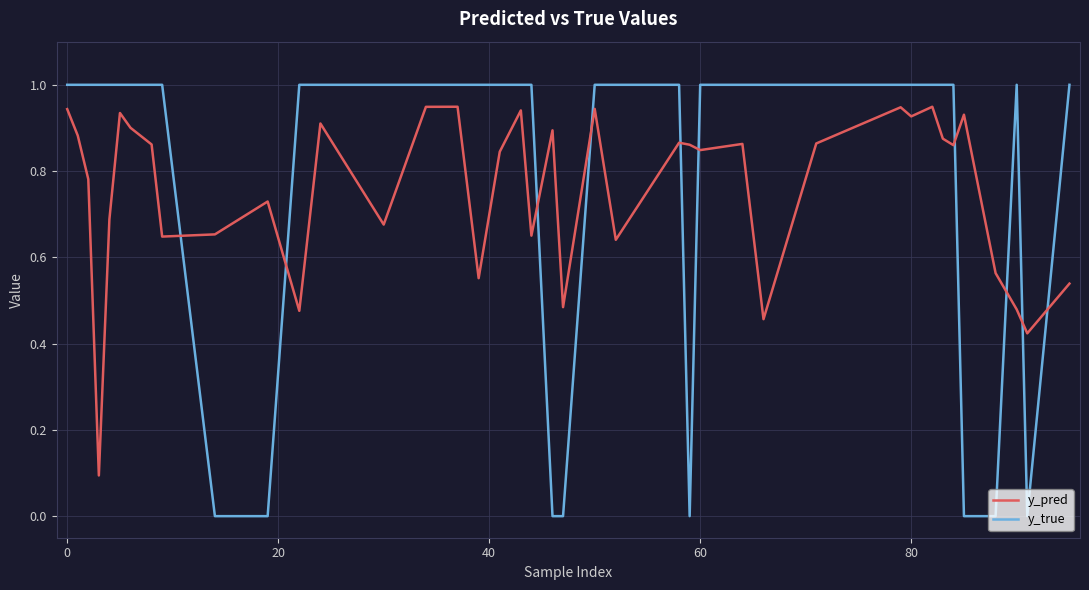

Rank the series by their maximum value, from highest to lowest.

y_true, y_pred